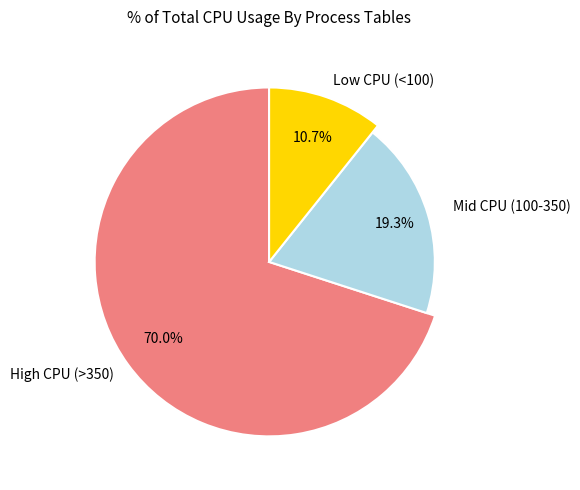

The 33 slice represents 1% of the pie. True or false?

False